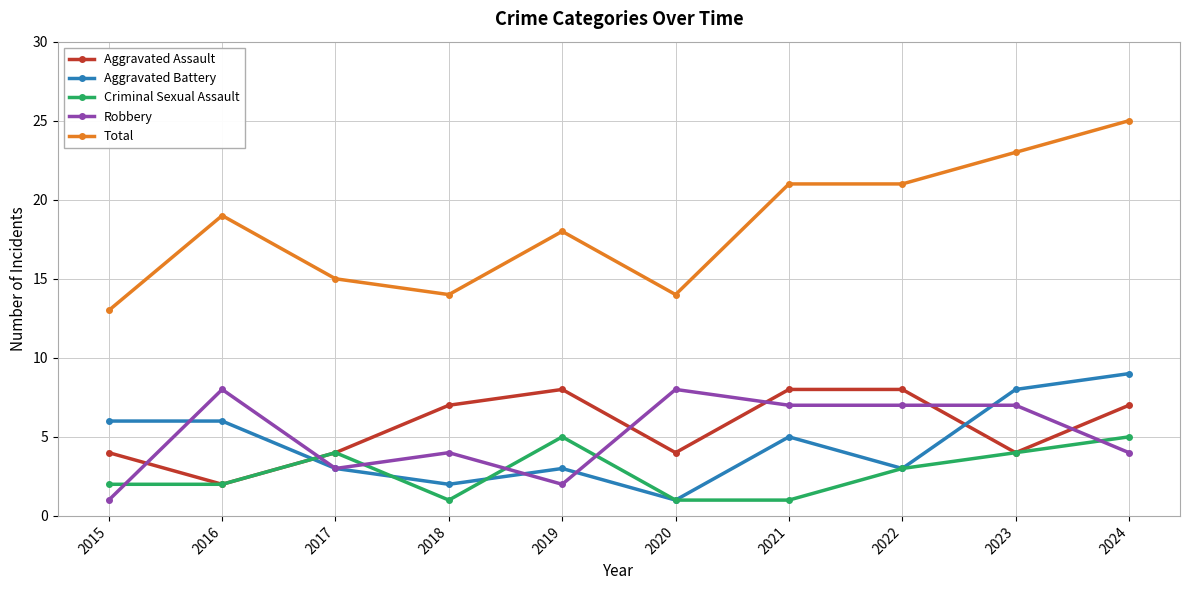

What is the total value across all series at 2023?

46